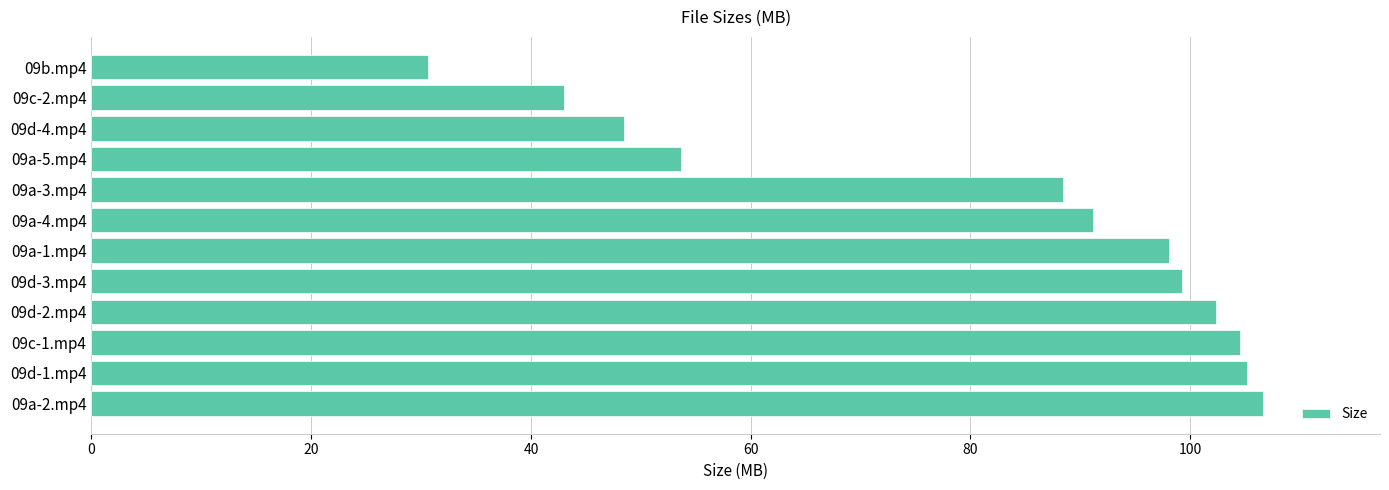

What is the average value?

80.9